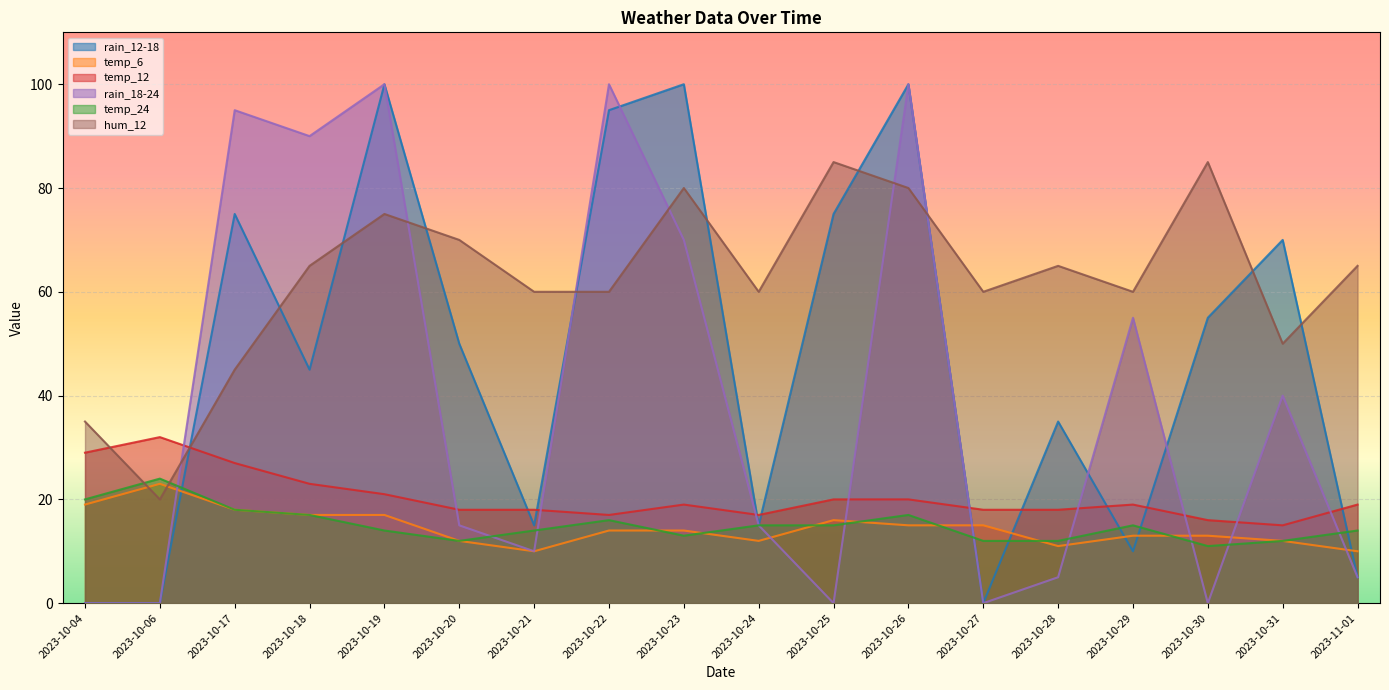

How many series are shown in this chart?

6